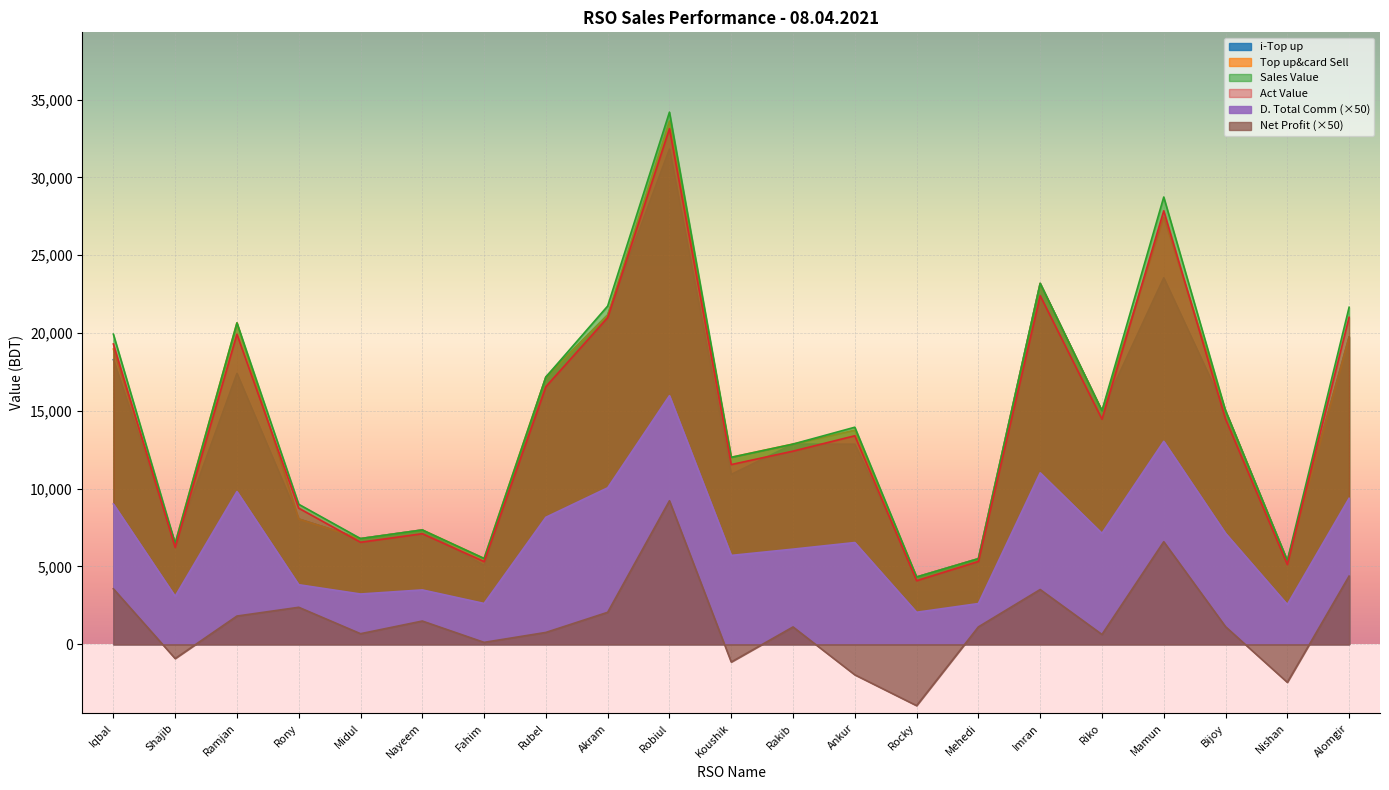

What are all the series names shown in the legend?

i-Top up, Act Value, Sales Value, Top up&card Sell, D. Total Comm, Net Profit